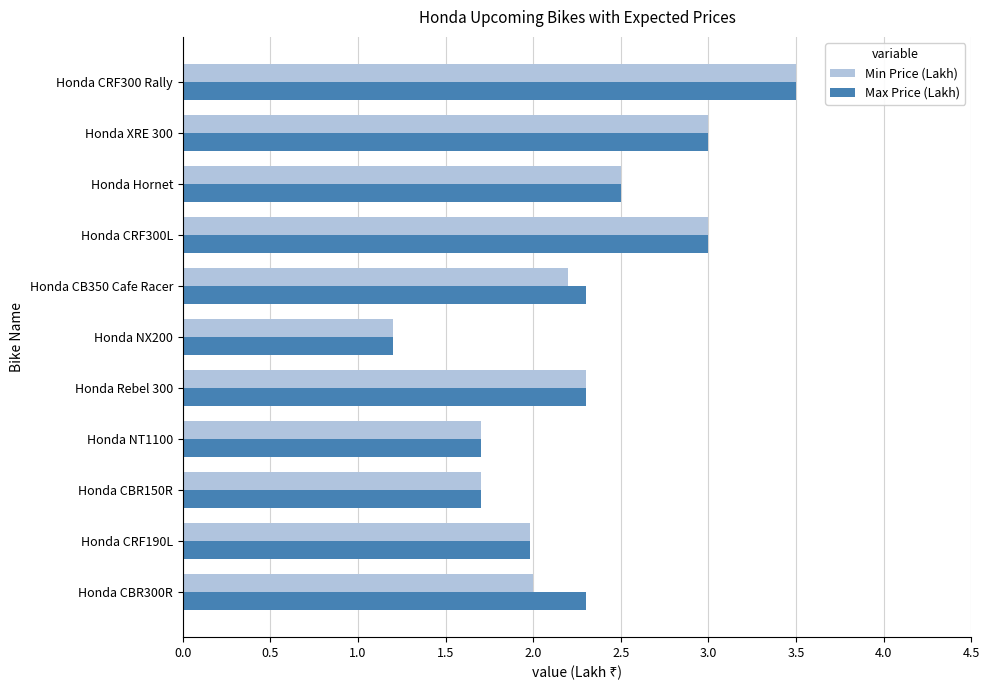

Is the value of Min Price (Lakh) at Honda CRF190L greater than the value of Max Price (Lakh) at Honda CBR150R?

Yes